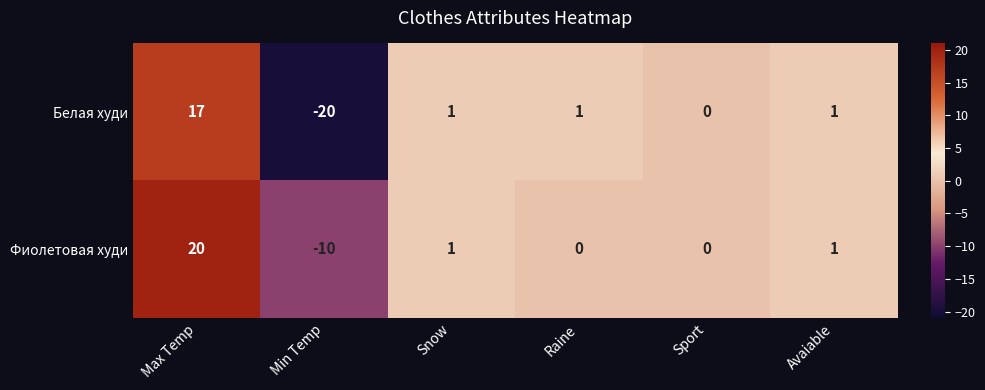

At which category is the sum across all series the highest?

Max Temp